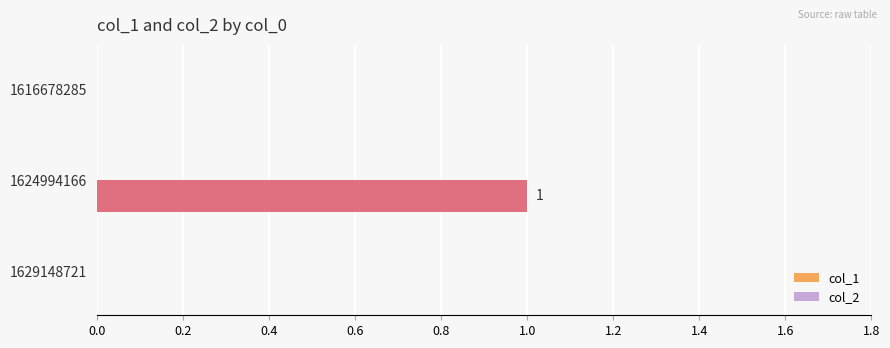

At which category does the chart reach its peak across all series?

1624994166